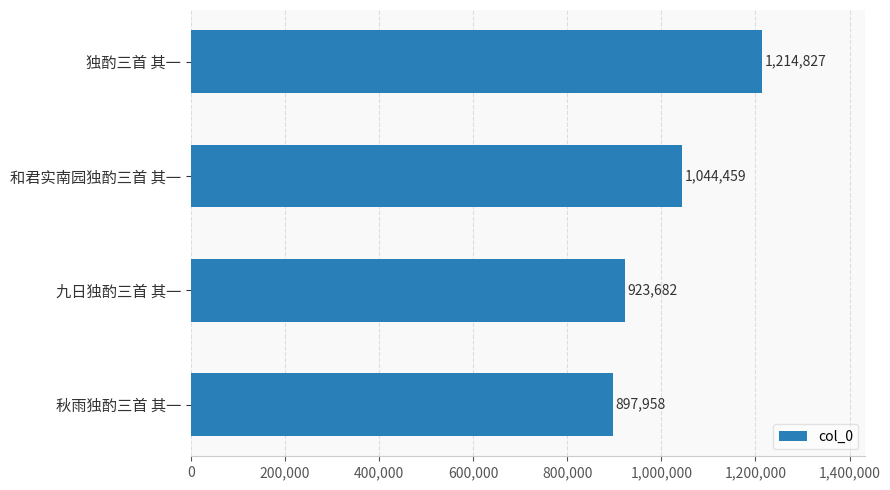

True or false: the data shows 1214827 at 独酌三首 其一.

True